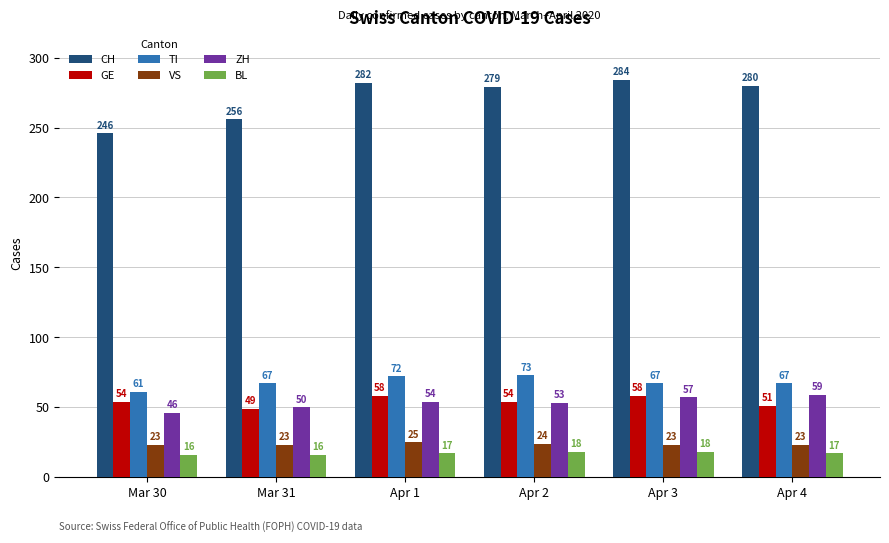

What is the label of the 6th bar from the right?

Mar 30